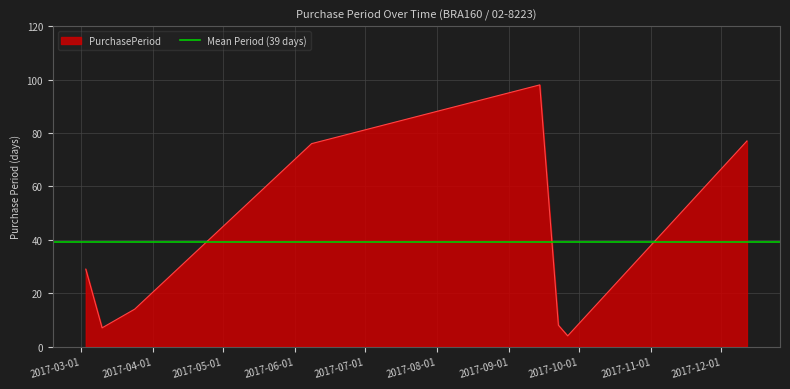

How many lines are shown in the chart?

1